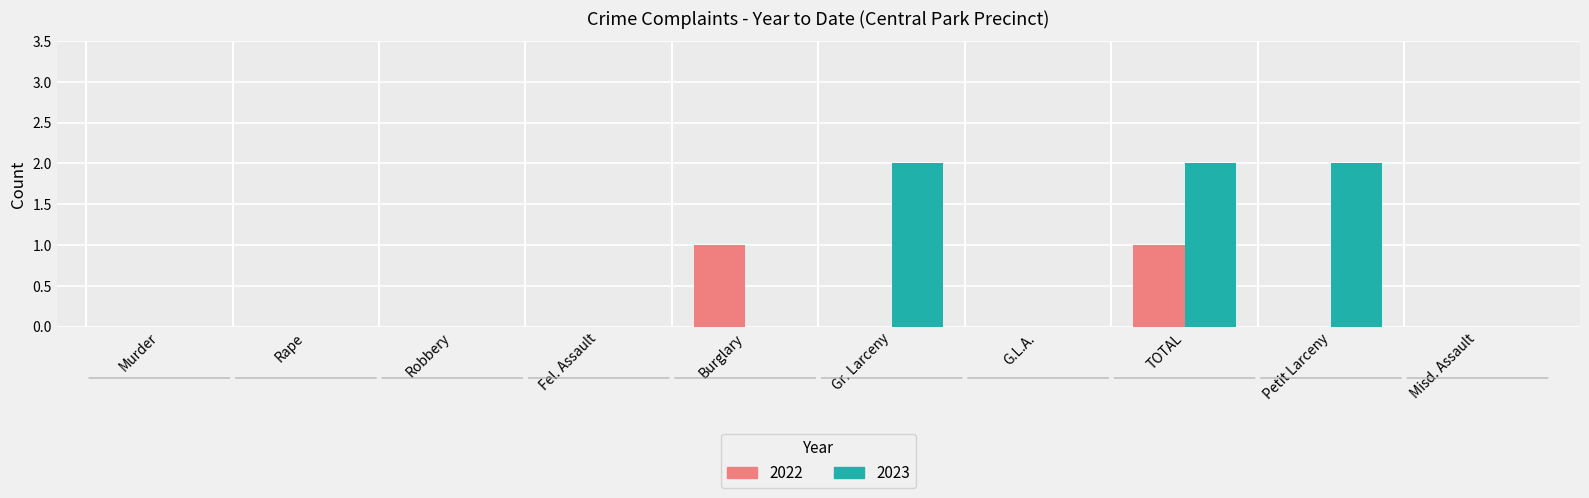

Which series has the largest total across all categories?

2023